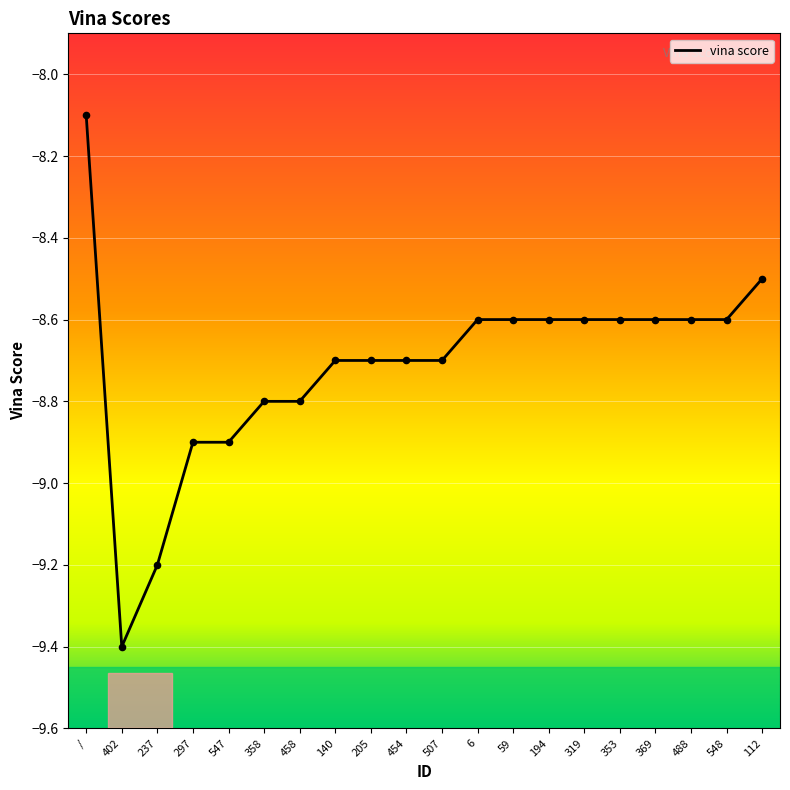

What is the change in value from 237 to 319?

+0.6